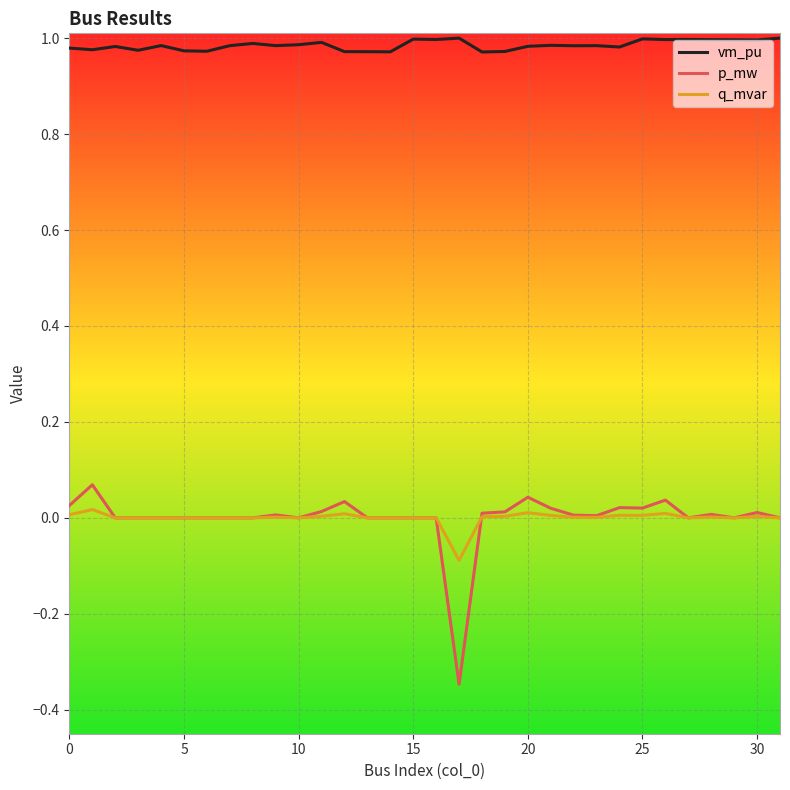

Which series has the largest total across all categories?

vm_pu